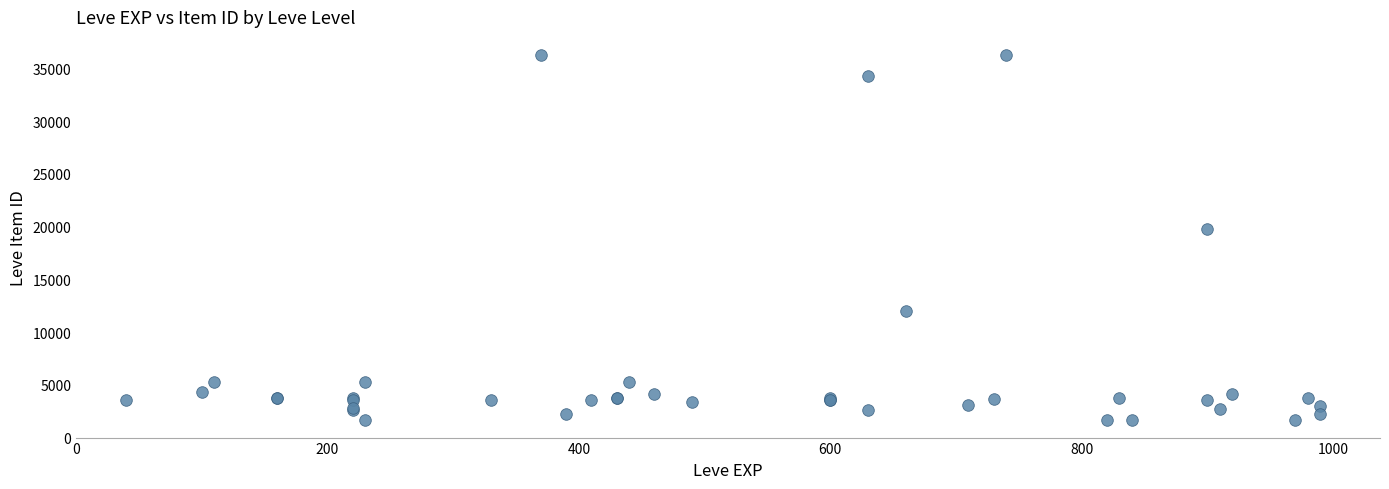

What Y value in the scatter plot is closest to 18967?

19744